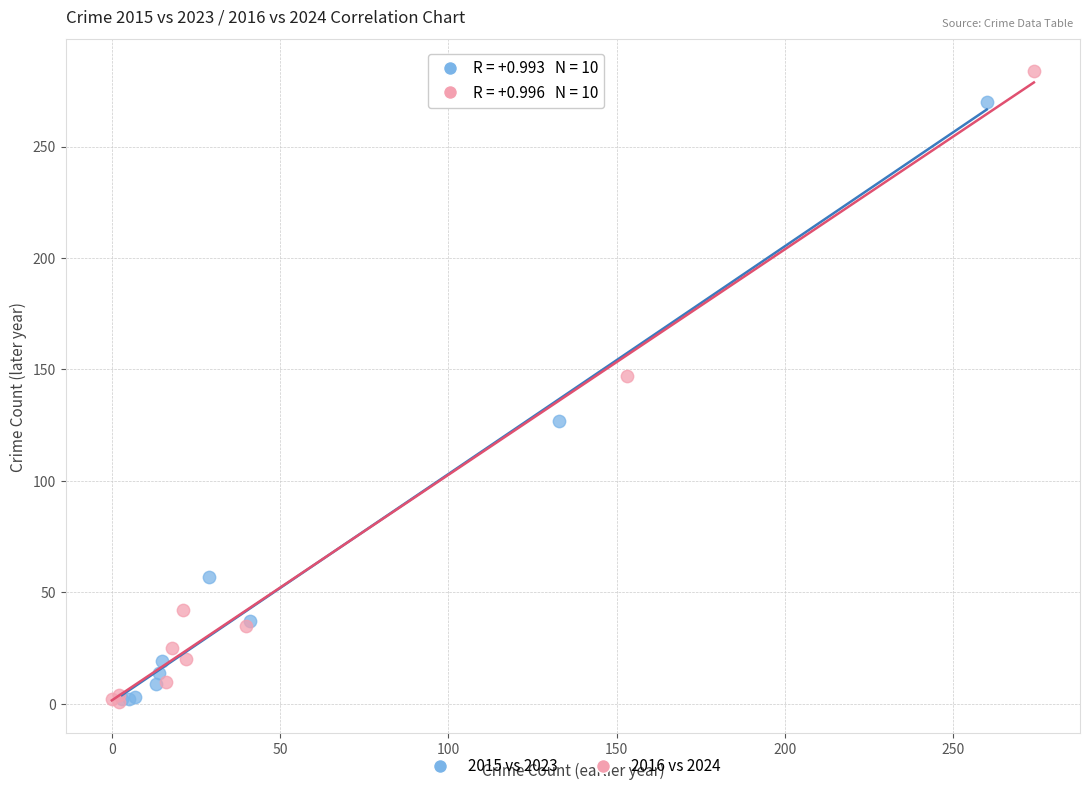

Which series reaches the maximum Y coordinate?

2016 vs 2024